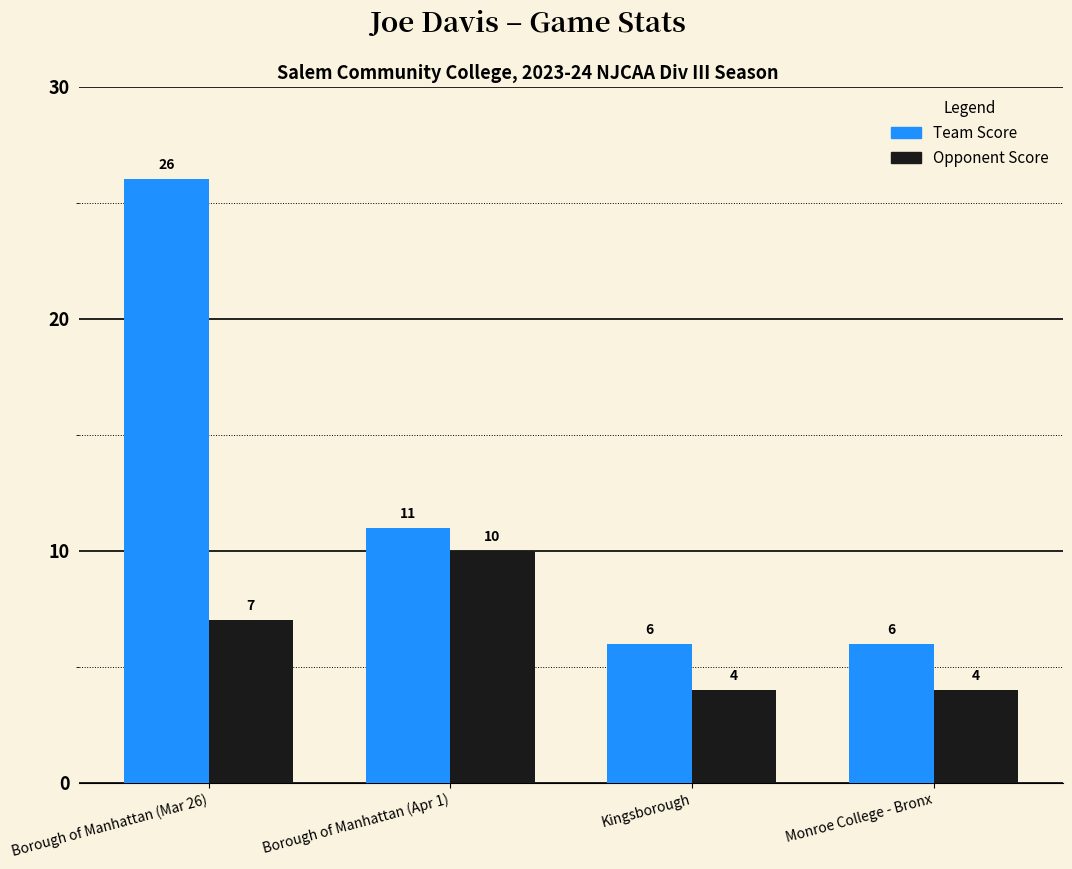

At which category does the chart reach its peak across all series?

Borough of Manhattan (Mar 26)